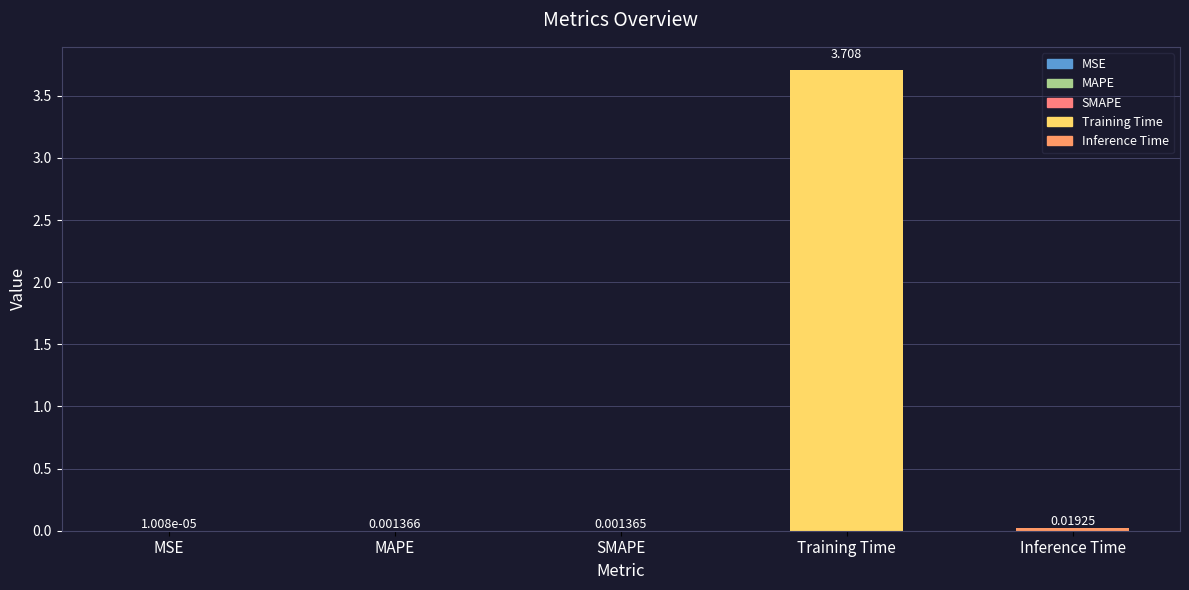

At which label is the value closest to 1?

Inference Time